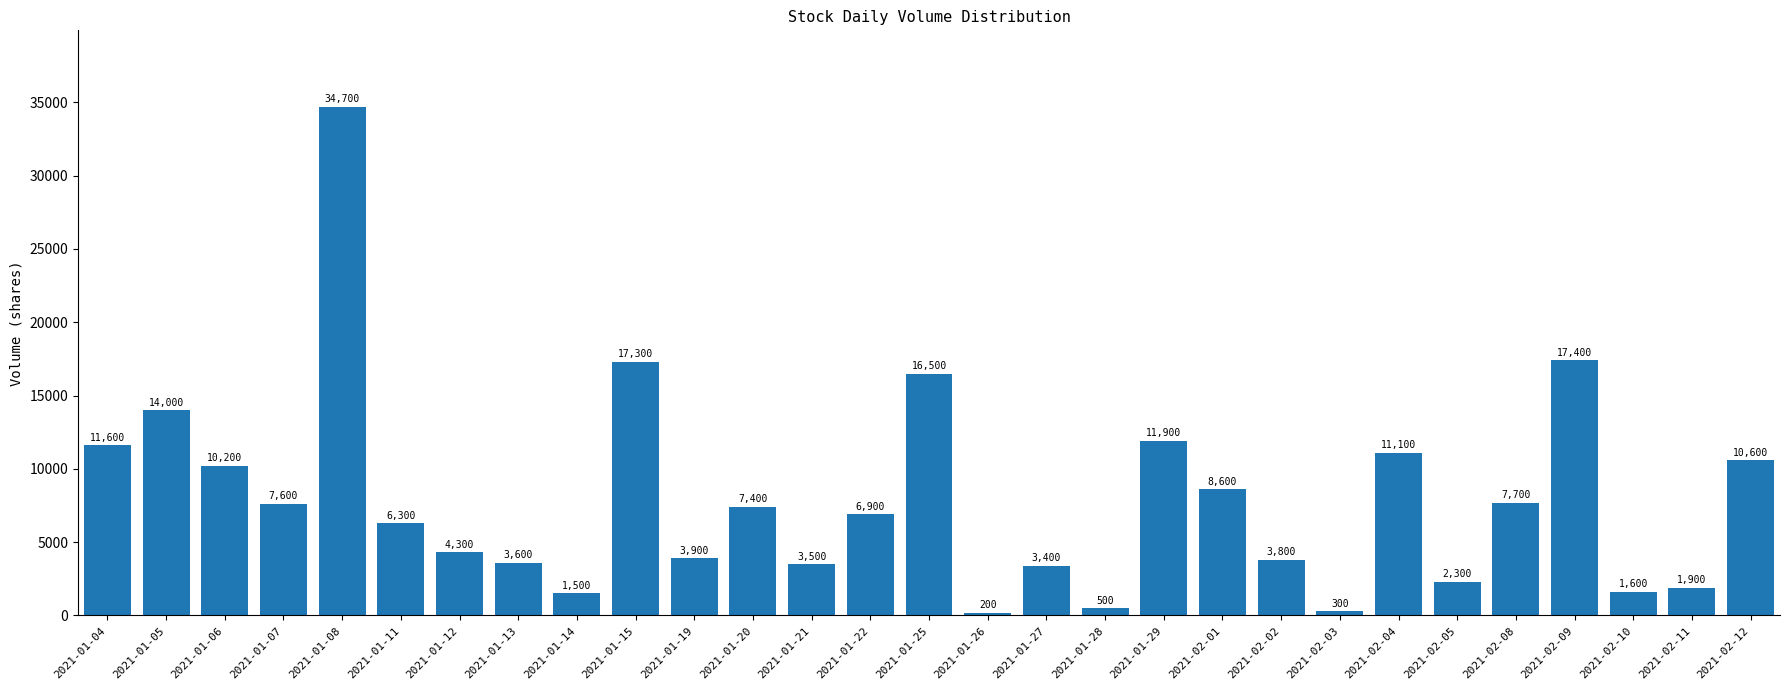

The chart shows a value of 16500 at 2021-01-25. True or false?

True